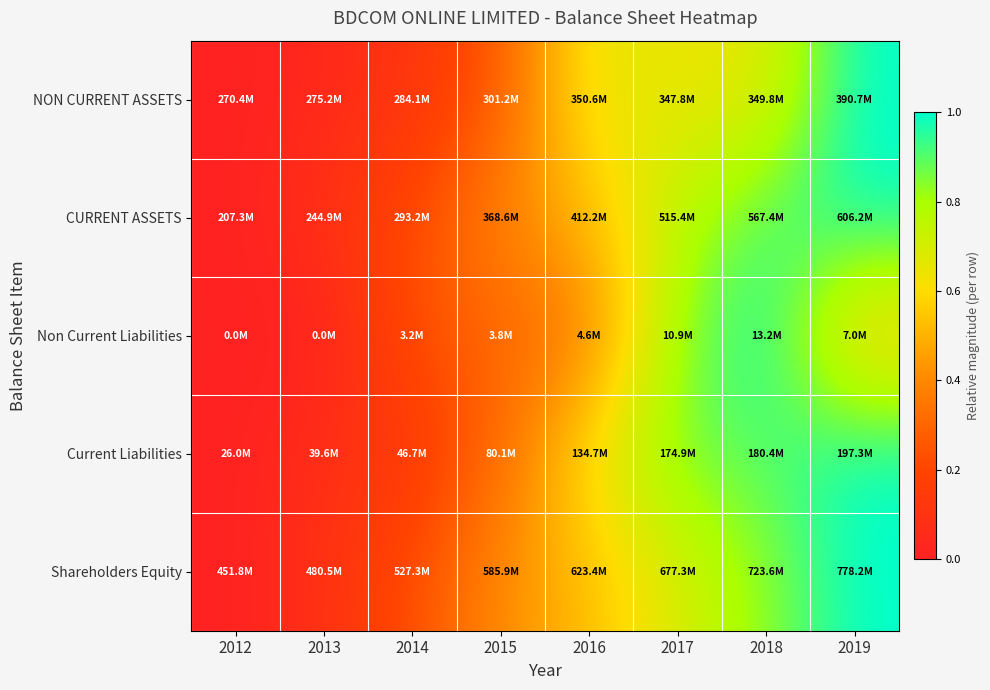

Reading left to right, what are all the values shown in this chart?

NON CURRENT ASSETS: 2012=0.0	2013=0.0	2014=0.1	2015=0.3	2016=0.7	2017=0.6	2018=0.7	2019=1.0
CURRENT ASSETS: 2012=0.0	2013=0.1	2014=0.2	2015=0.4	2016=0.5	2017=0.8	2018=0.9	2019=1.0
Non Current Liabilities: 2012=0.0	2013=0.0	2014=0.2	2015=0.3	2016=0.4	2017=0.8	2018=1.0	2019=0.5
Current Liabilities: 2012=0.0	2013=0.1	2014=0.1	2015=0.3	2016=0.6	2017=0.9	2018=0.9	2019=1.0
Shareholders Equity: 2012=0.0	2013=0.1	2014=0.2	2015=0.4	2016=0.5	2017=0.7	2018=0.8	2019=1.0